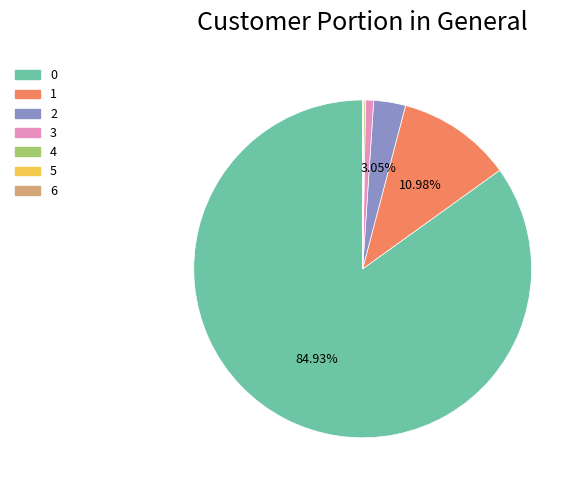

Is there a majority slice in this chart?

Yes